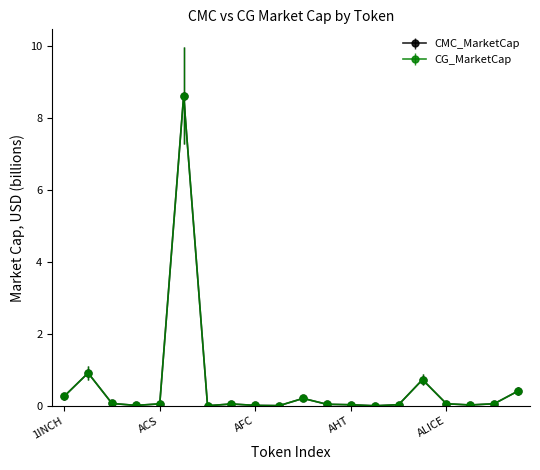

What is the average value of the CMC_MarketCap series?

0.6